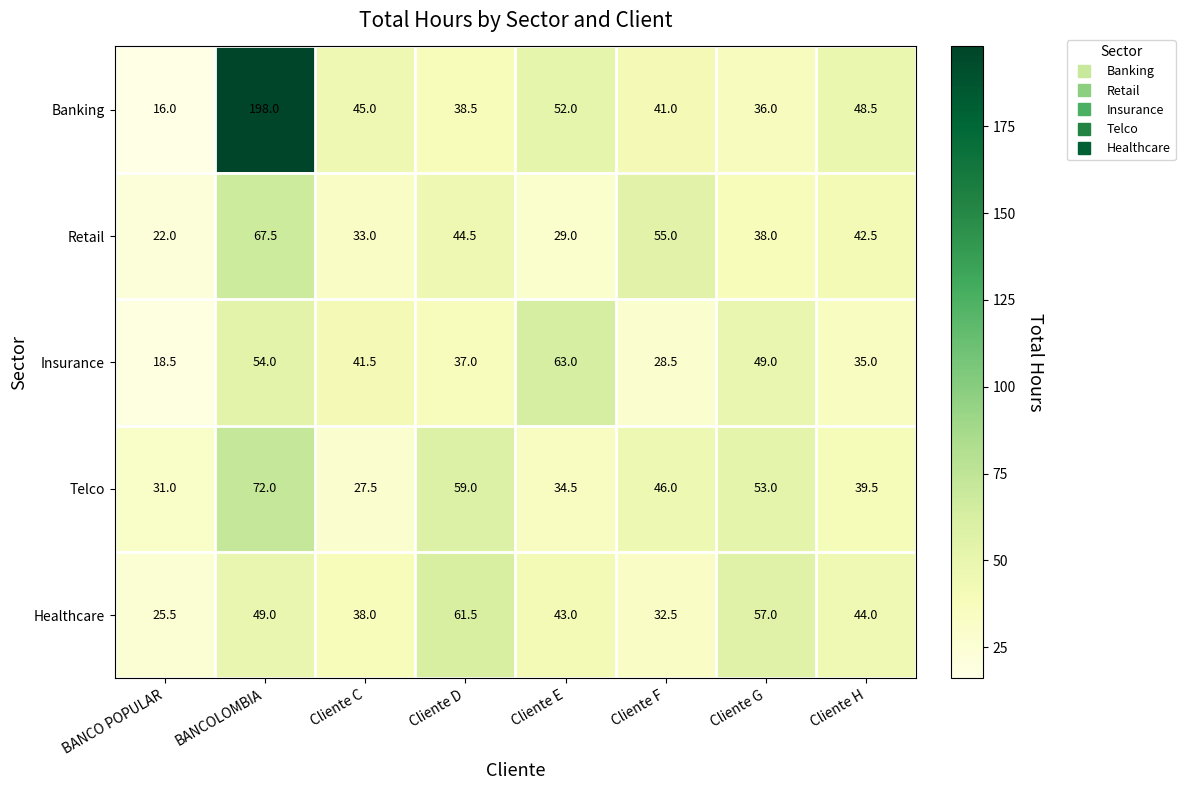

What is the sum of the Banking values at Cliente E and BANCO POPULAR?

68.0